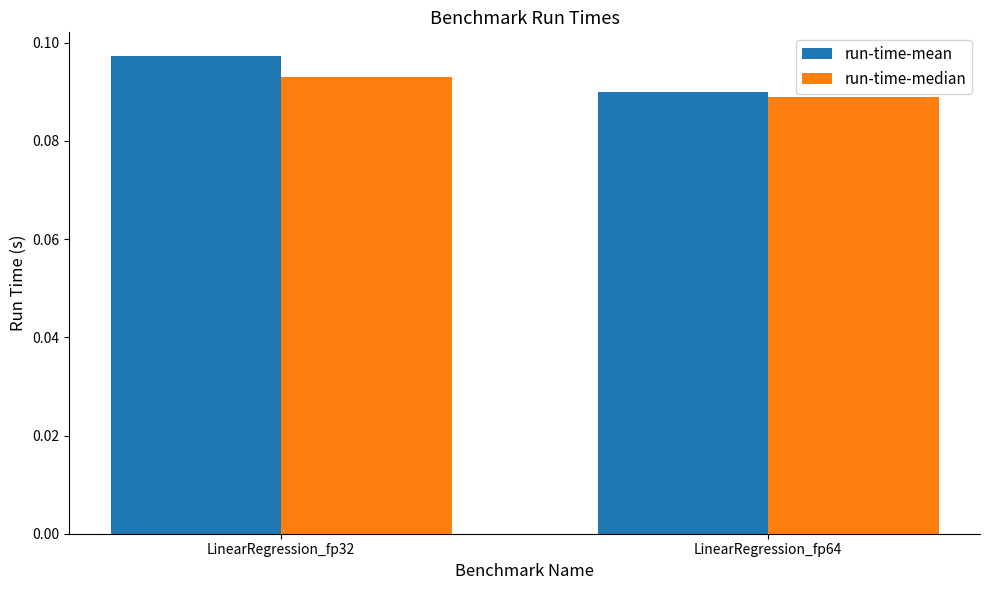

Which label corresponds to the largest value in the chart?

LinearRegression_fp32